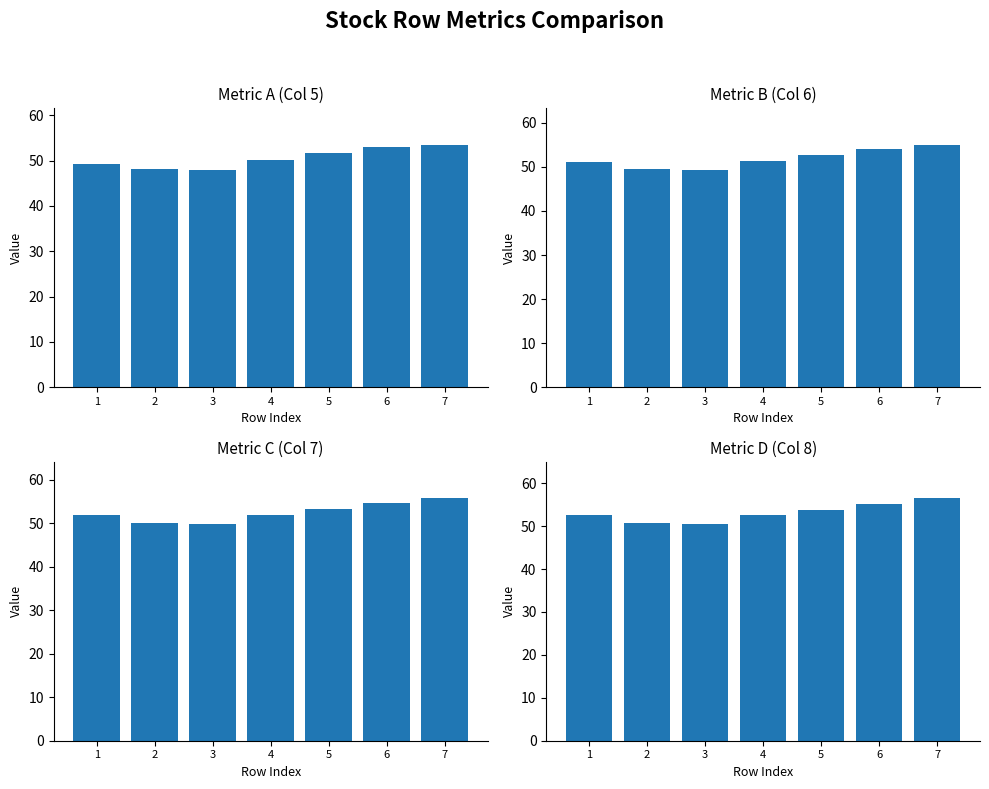

Reading right to left, transcribe all the data shown in this chart.

Metric A (Col 5): 53.5	53.0	51.6	50.0	48.0	48.1	49.3
Metric B (Col 6): 55.0	54.1	52.7	51.3	49.3	49.5	51.0
Metric C (Col 7): 55.8	54.6	53.3	51.9	49.9	50.1	51.8
Metric D (Col 8): 56.5	55.2	53.8	52.5	50.4	50.8	52.6